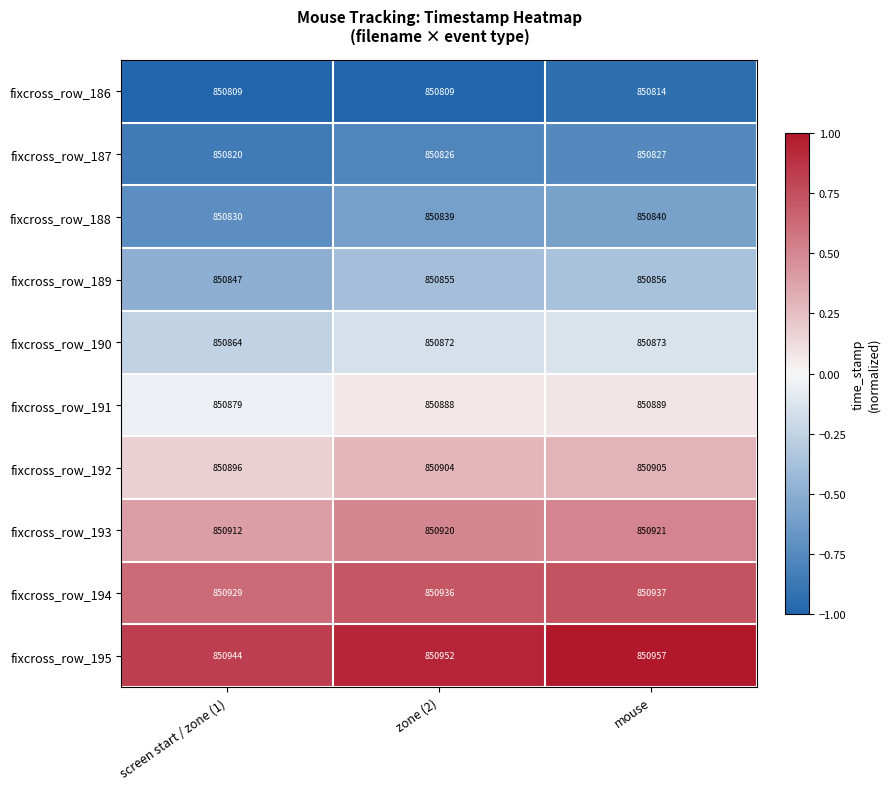

True or false: fixcross_row_190 has a value of 575719 at zone (2).

False